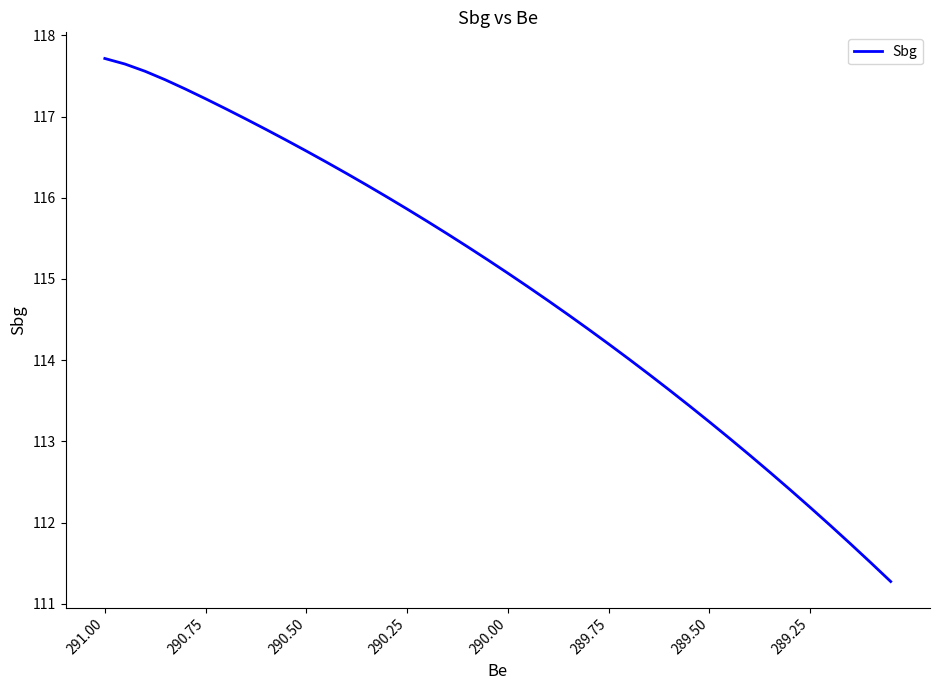

What is the difference between the maximum and minimum values?

6.4